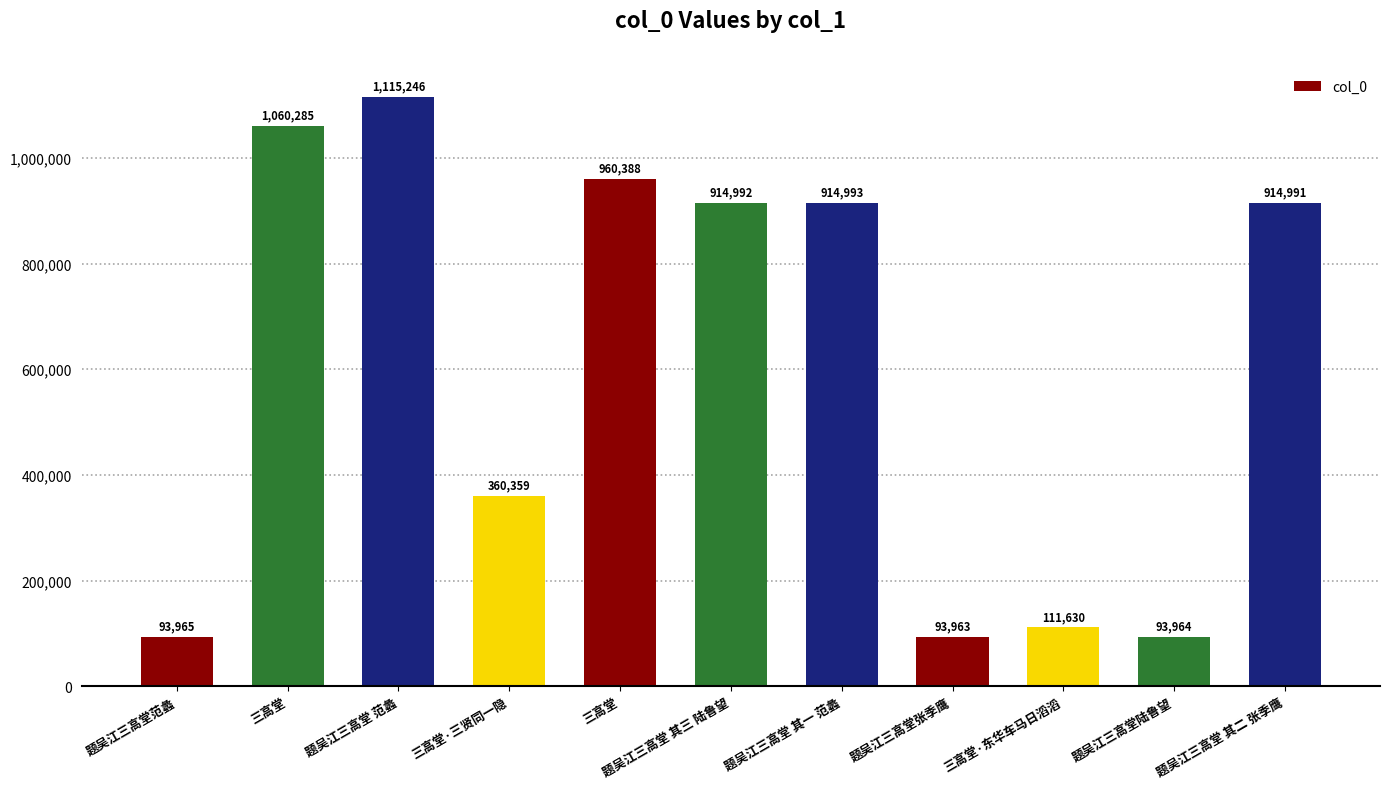

Are the bars horizontal?

No